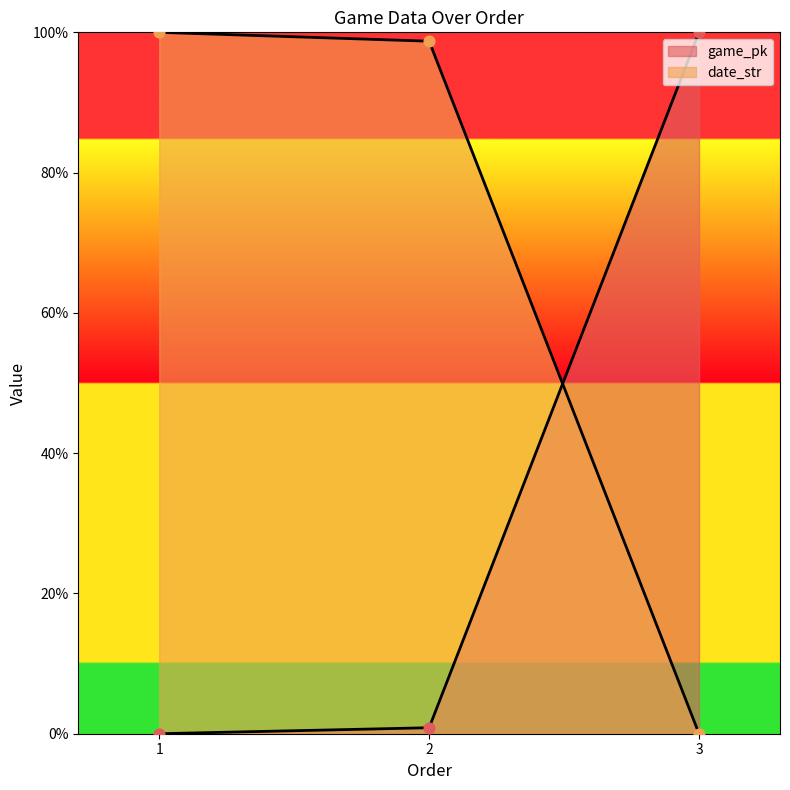

Is the value of game_pk at 2 greater than the value of date_str at 3?

Yes